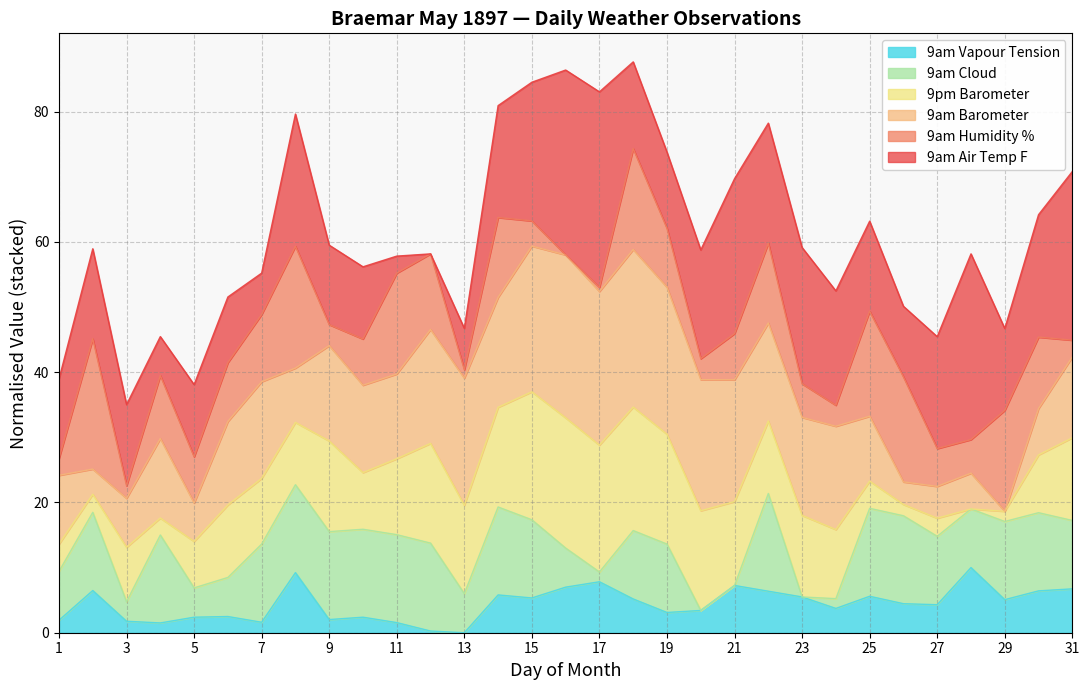

In 9am Humidity %, how many points are lower than both neighbors (excluding endpoints)?

8